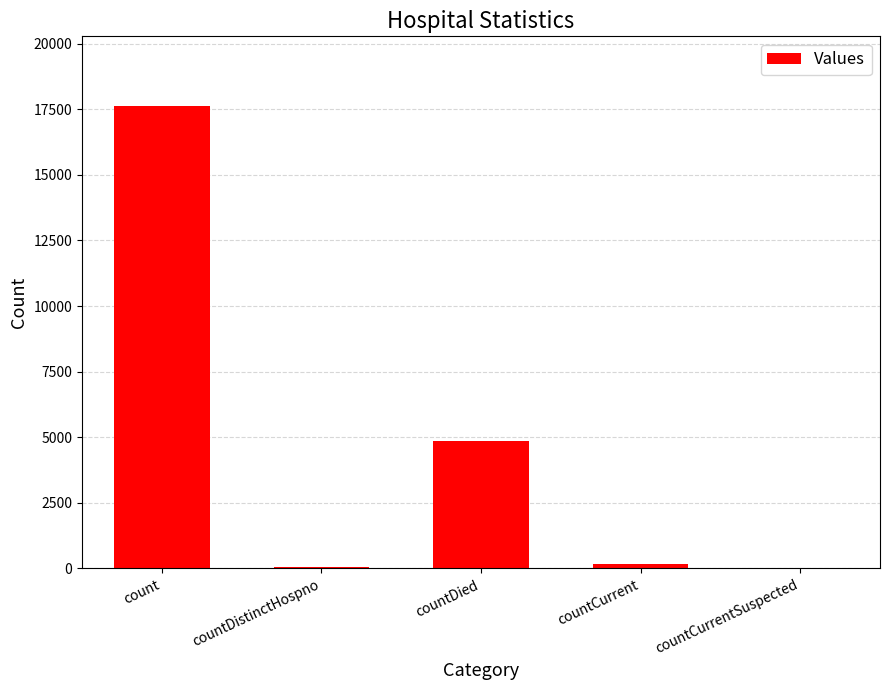

Where is the data nearest to the value 8819?

countDied